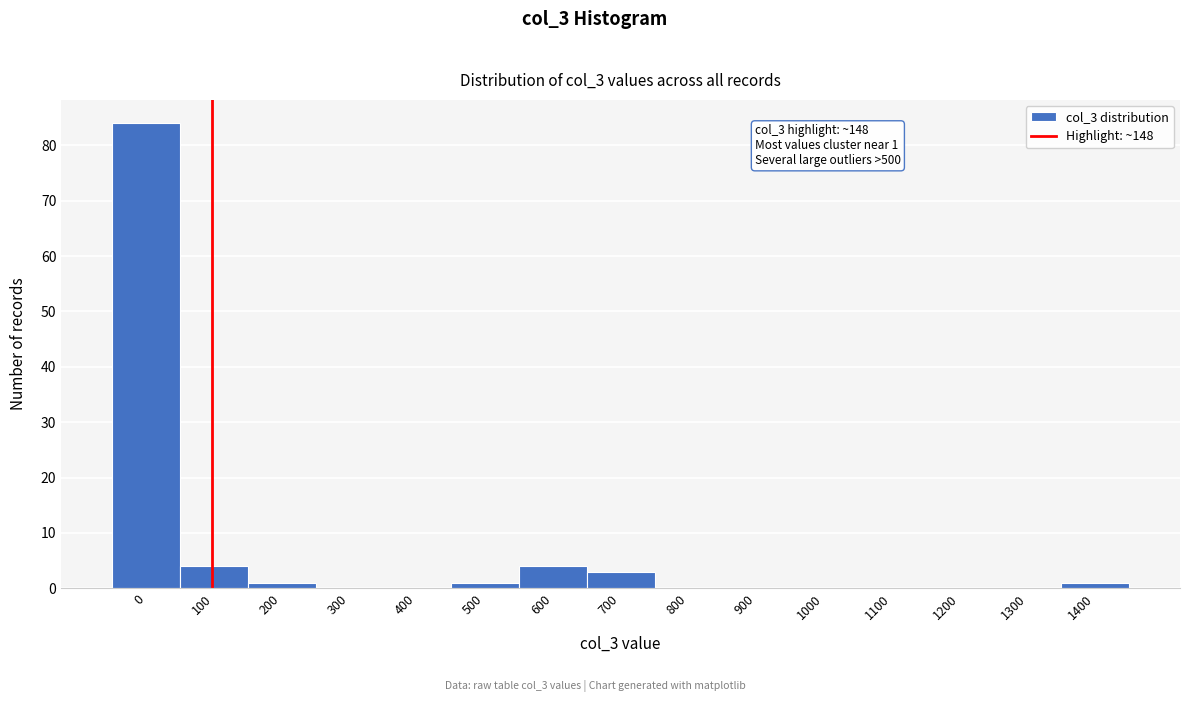

Reading left to right, transcribe all the data shown in this chart.

0=84	100=4	200=1	300=0	400=0	500=1	600=4	700=3	800=0	900=0	1000=0	1100=0	1200=0	1300=0	1400=1